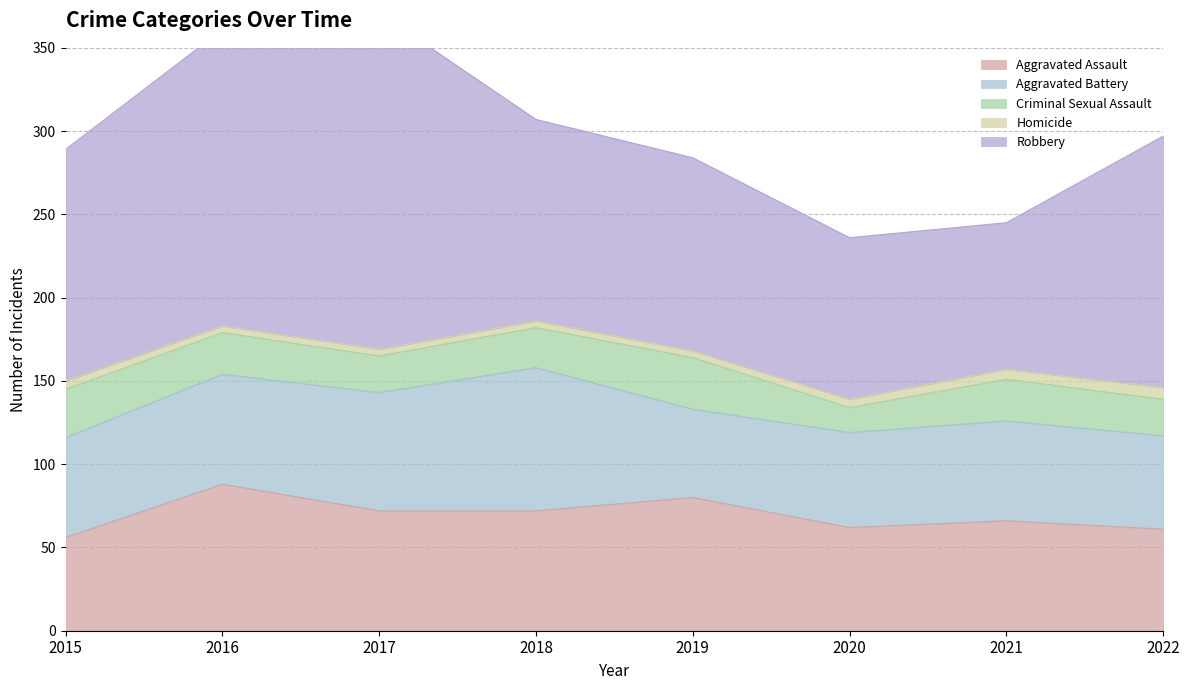

True or false: Robbery and Aggravated Battery intersect in this chart.

False